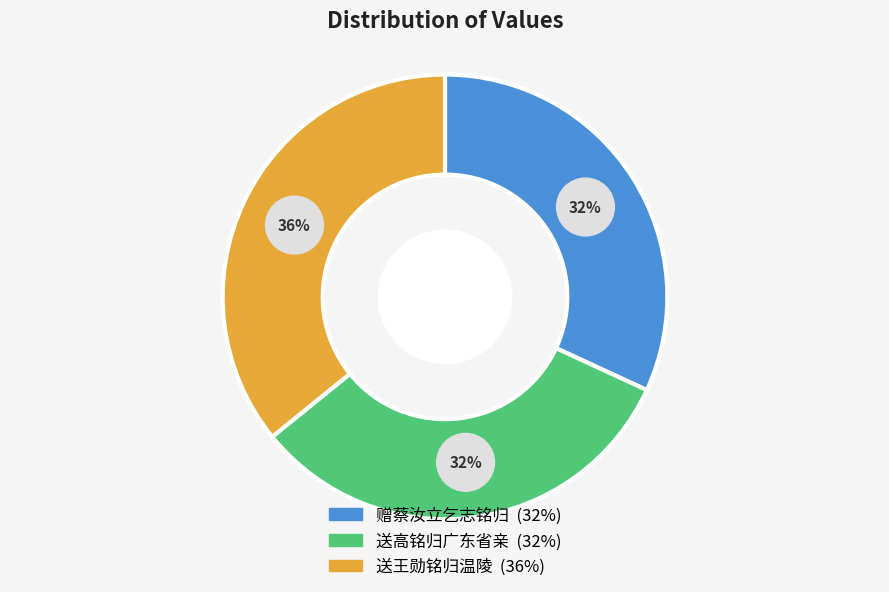

What is the largest slice in the pie chart?

送王勋铭归温陵